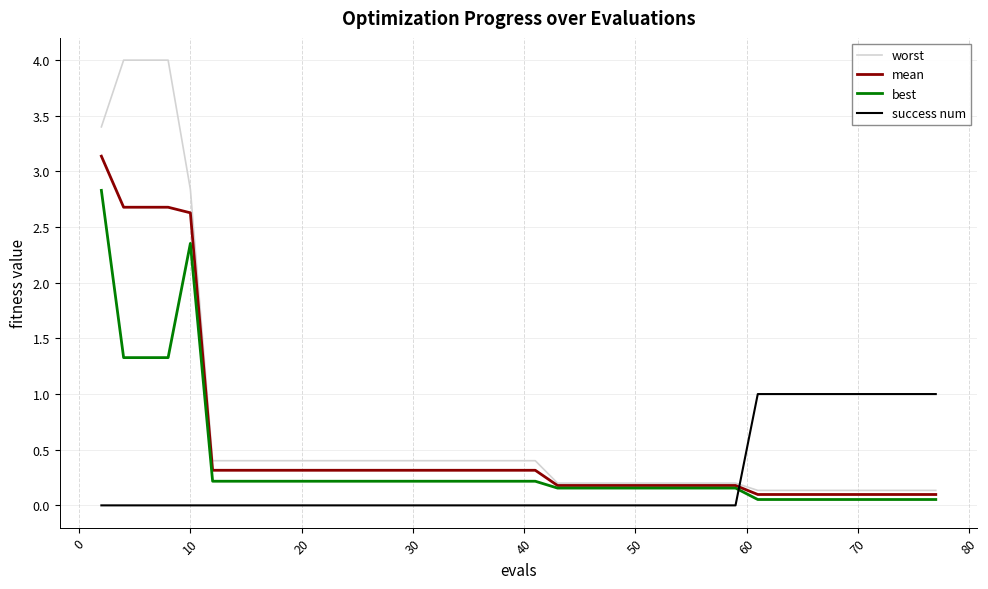

Does the chart have visible grid lines?

Yes